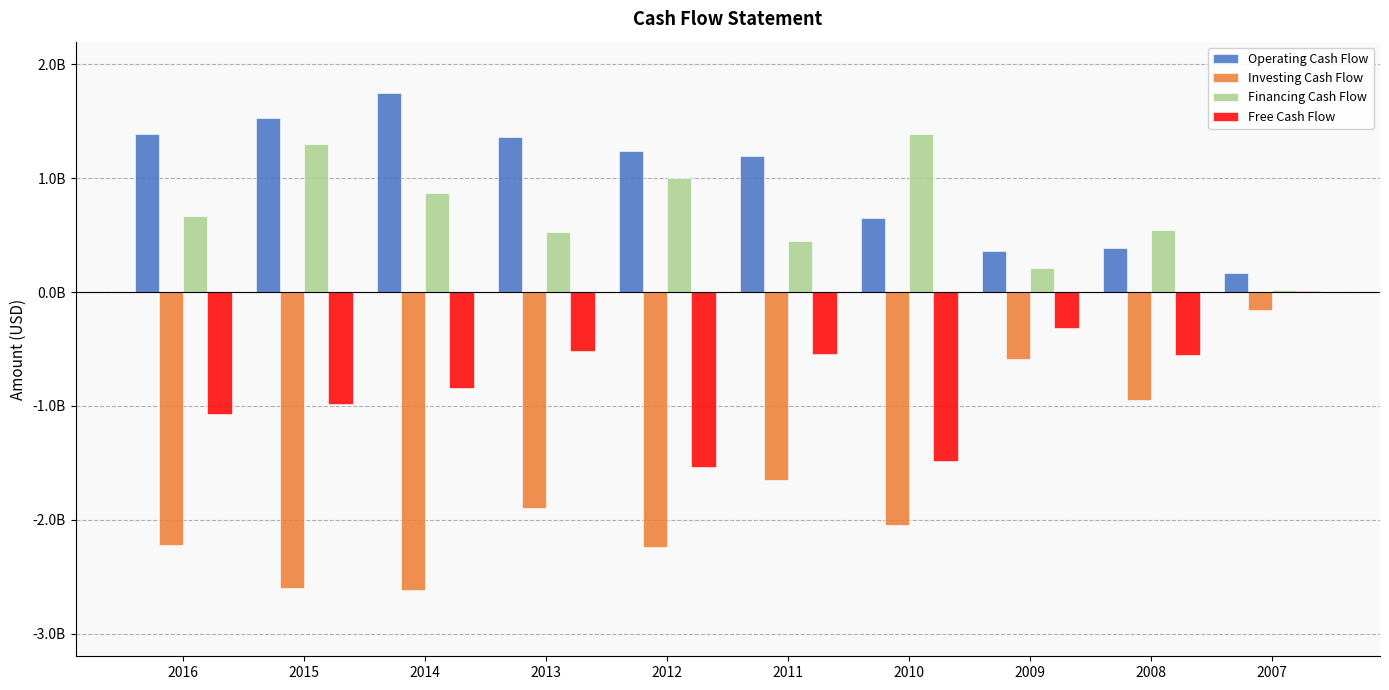

Is the value of Free Cash Flow at 2016 greater than the value of Financing Cash Flow at 2014?

No